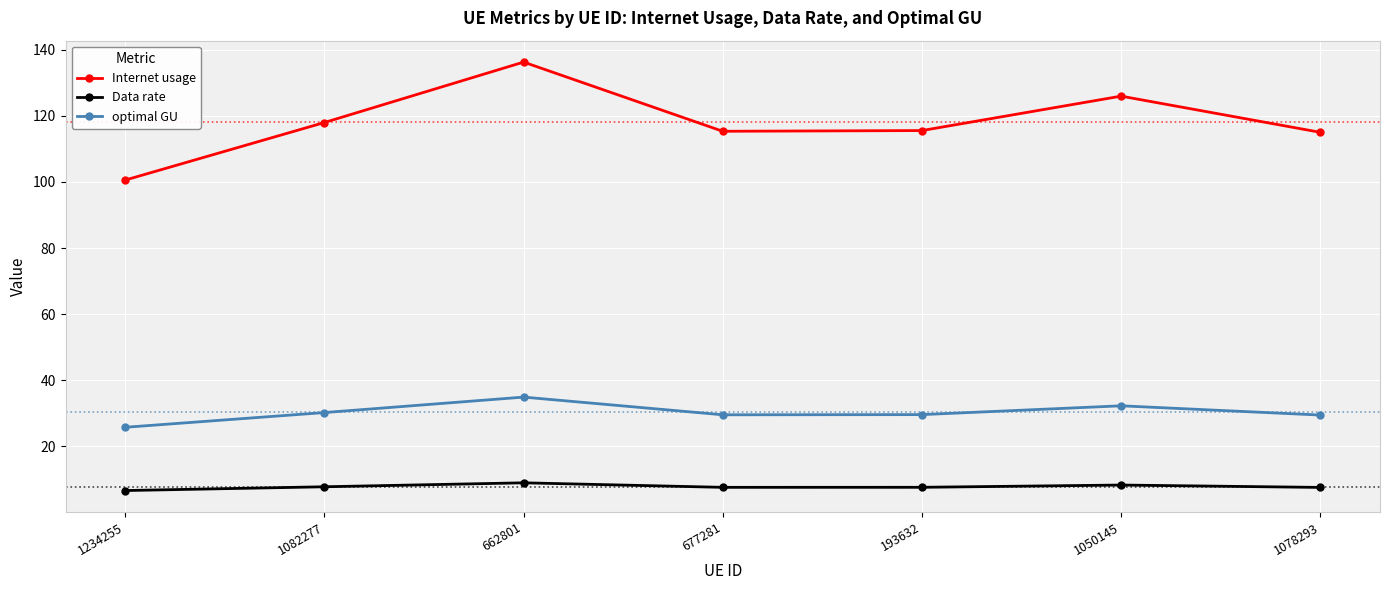

Is the value of Data rate at 193632 greater than the value of optimal GU at 662801?

No